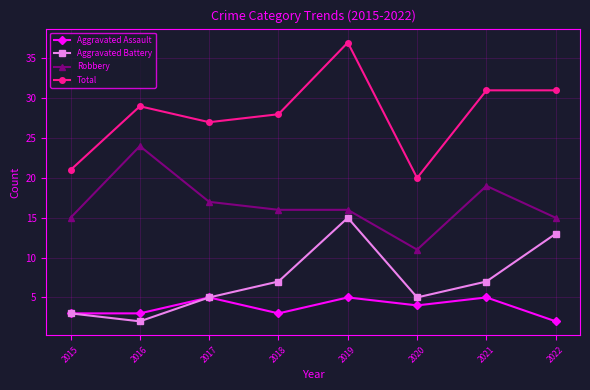

What value does the Aggravated Assault series have at 2020?

4